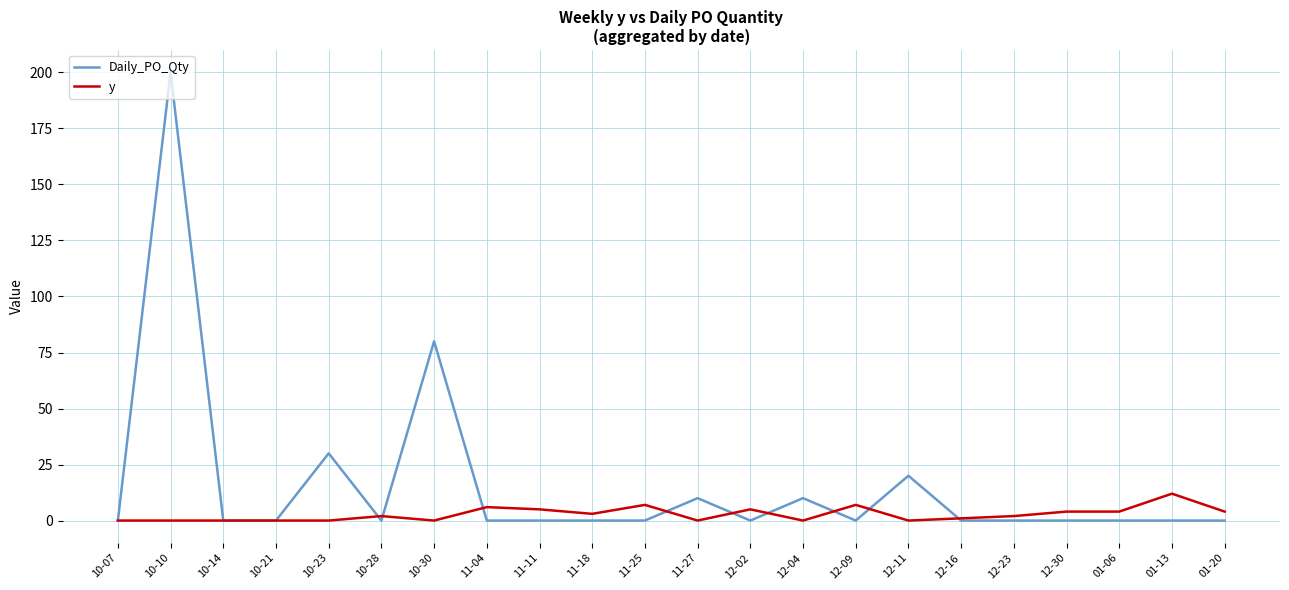

Rank the series by their average value, from lowest to highest.

y, Daily_PO_Qty